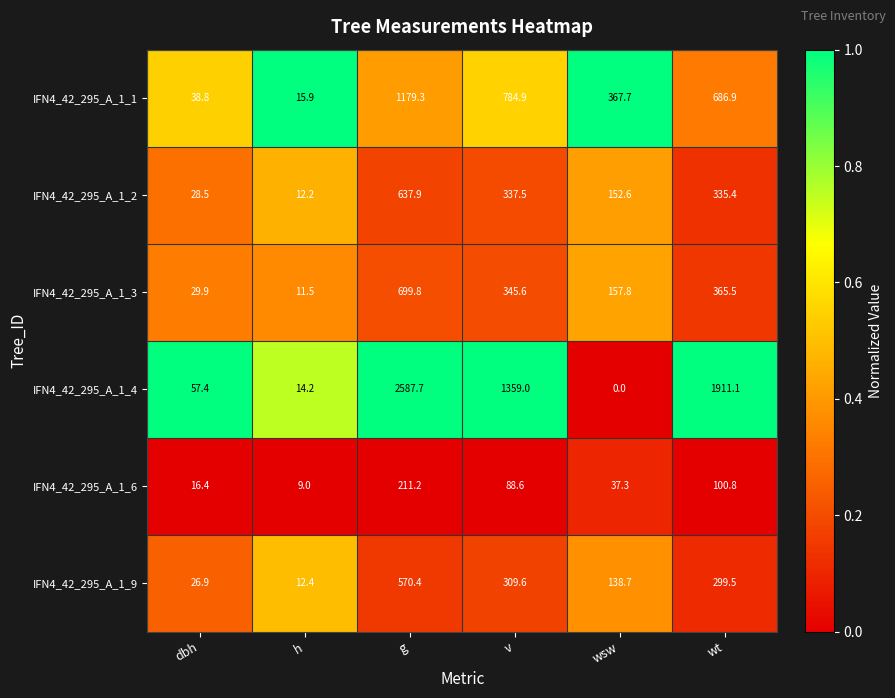

What is the approximate value of IFN4_42_295_A_1_9 at h?

12.4